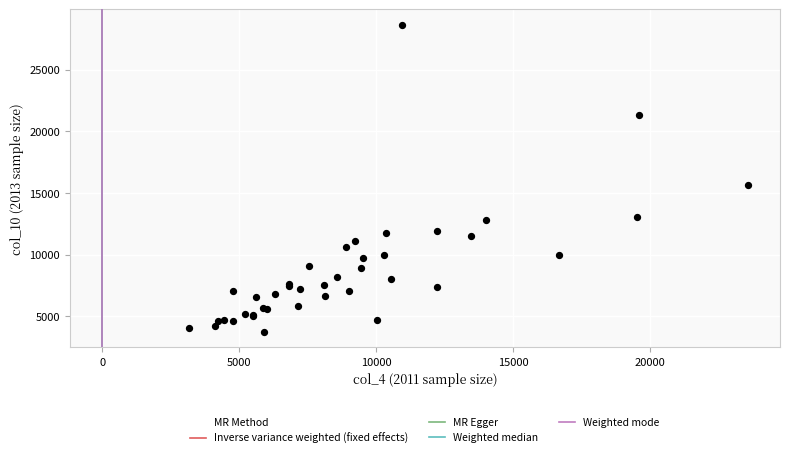

What Y value in the scatter plot is closest to 16186?

15635